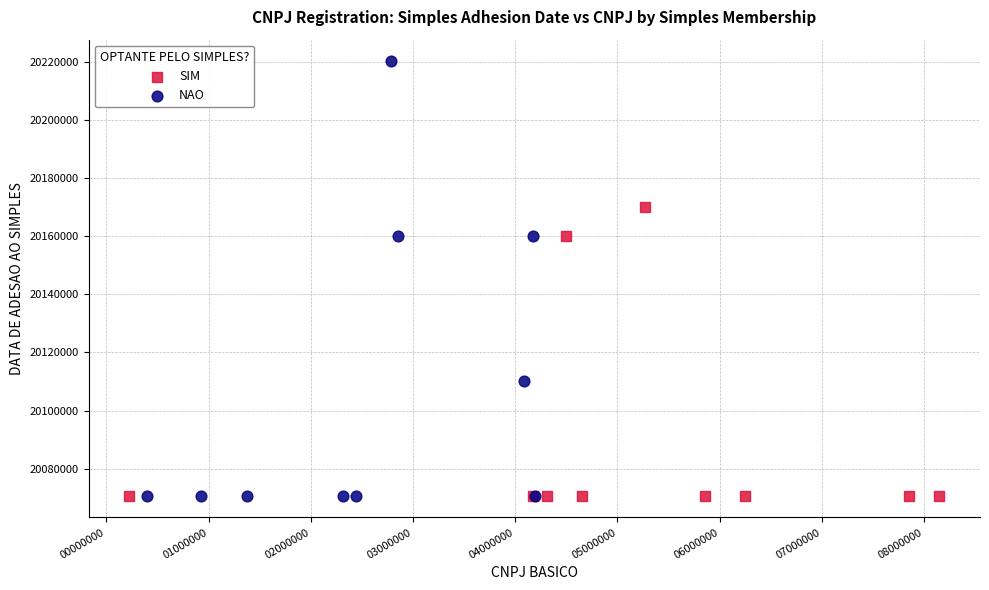

What are all the series names shown in the legend?

SIM, NAO